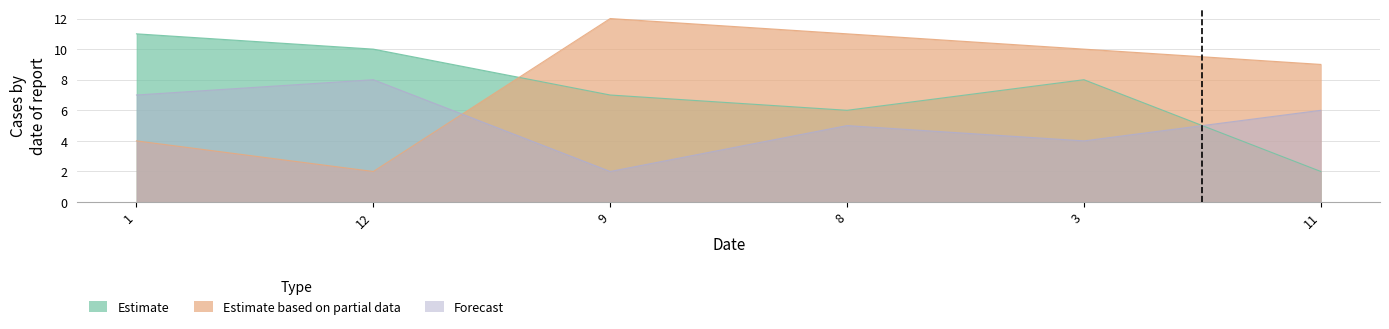

What is the label of the 4th point from the left?

8